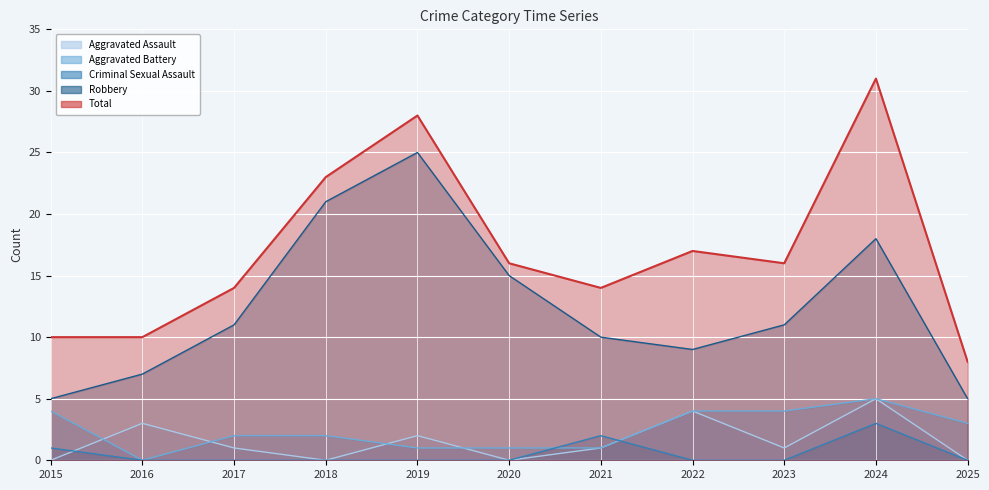

What is the average value of the Aggravated Assault series?

2